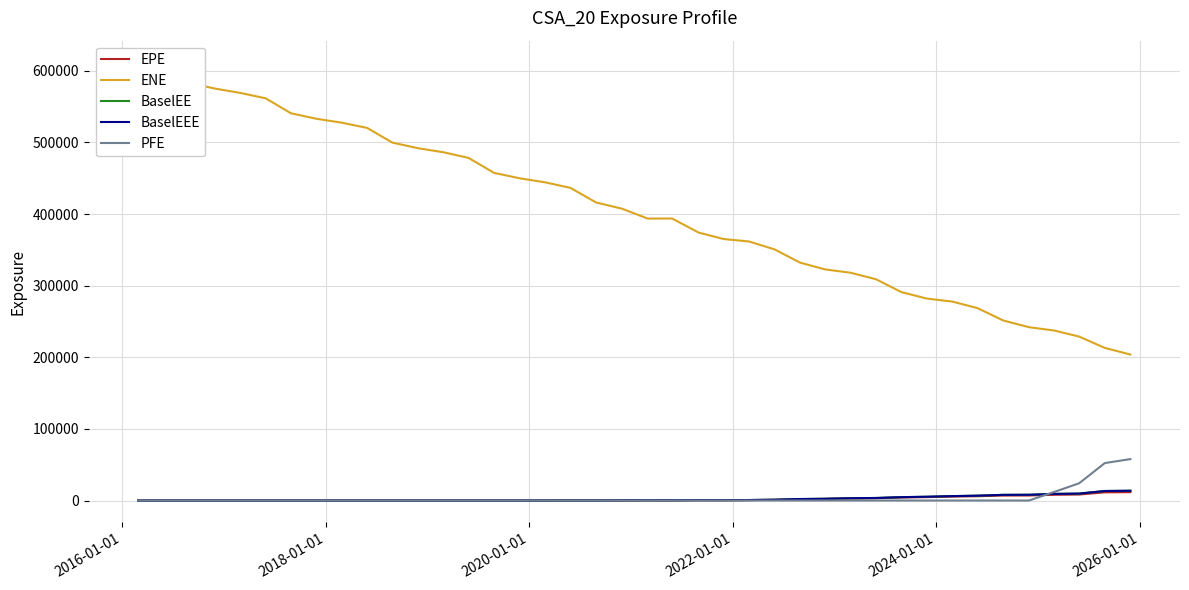

What is the highest value of the BaselEEE series?

13621.4